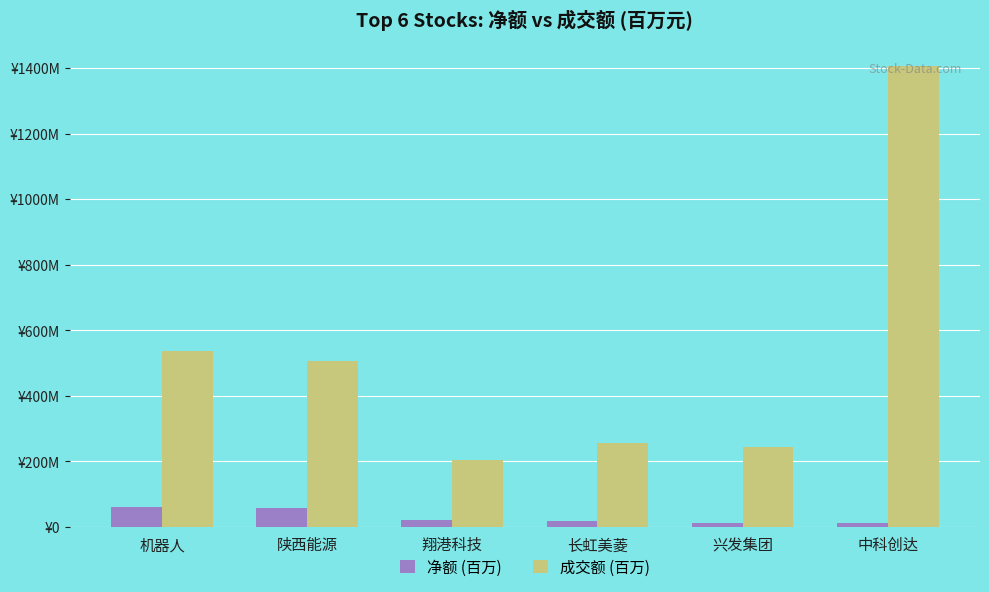

What is the total value across all series at 机器人?

595.9